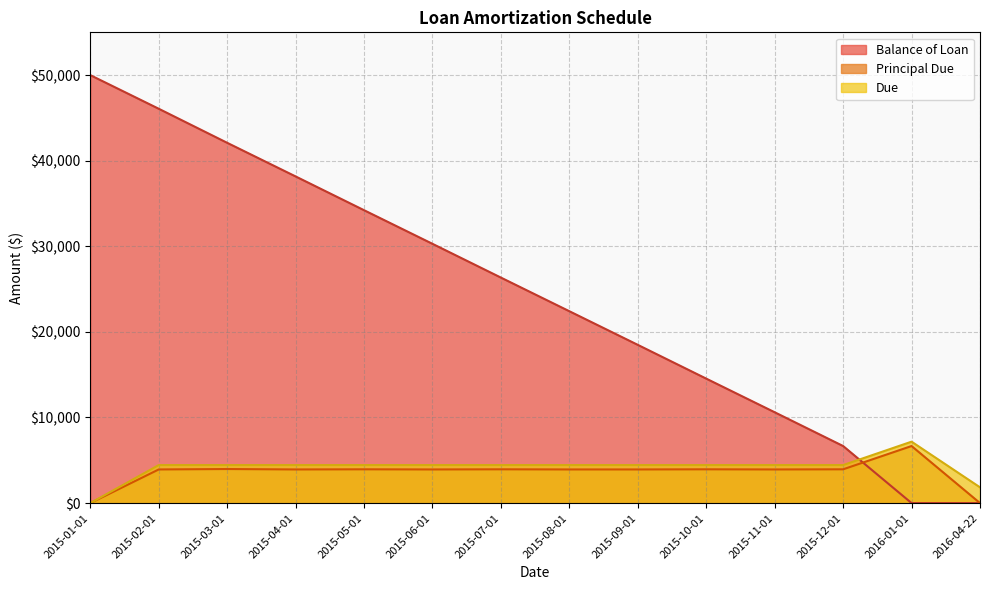

How many values in Due are above zero?

13